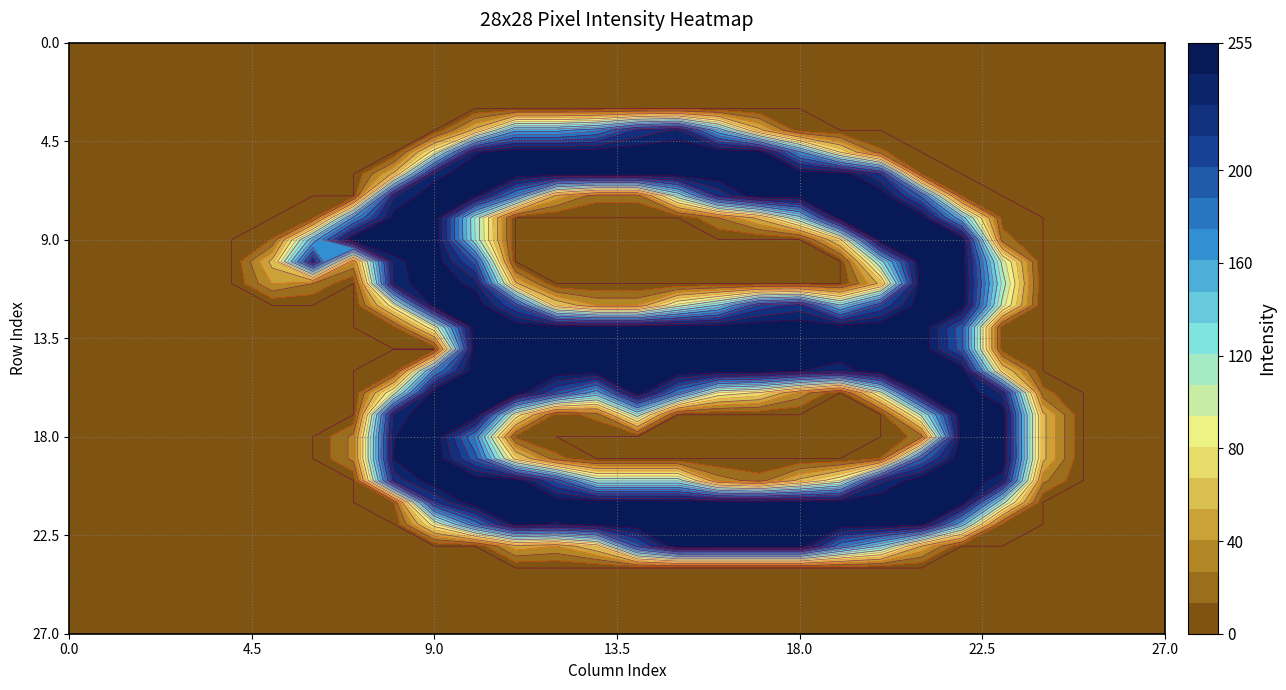

List the labels in order of r22 value, largest first.

15, 20, 14, 16, 17, 18, 19, 13, 21, 11, 12, 10, 22, 9, 23, 0, 1, 2, 3, 4, 5, 6, 7, 8, 24, 25, 26, 27